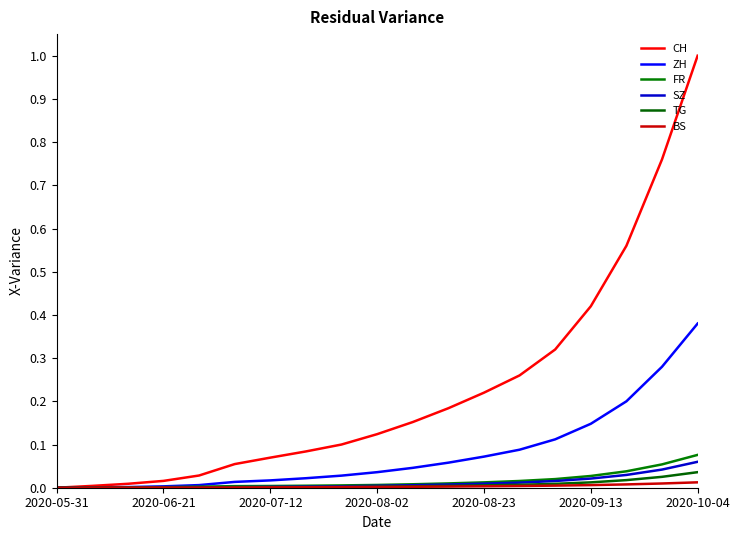

How many lines are shown in the chart?

6